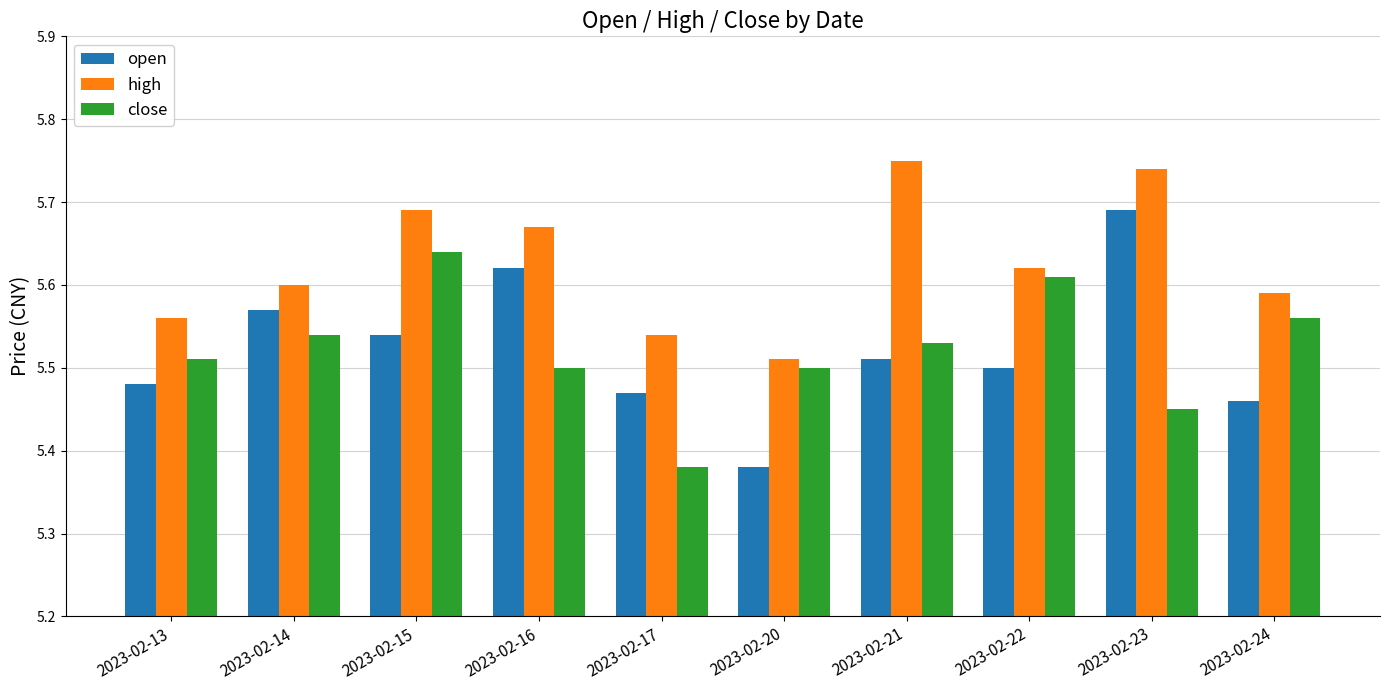

Where is open nearest to the value 5?

2023-02-20